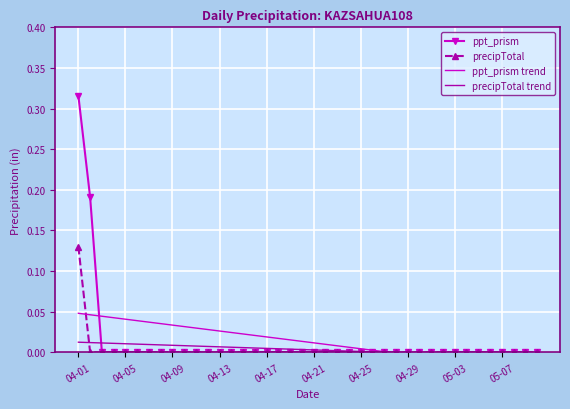

What position from the right is 14?

26